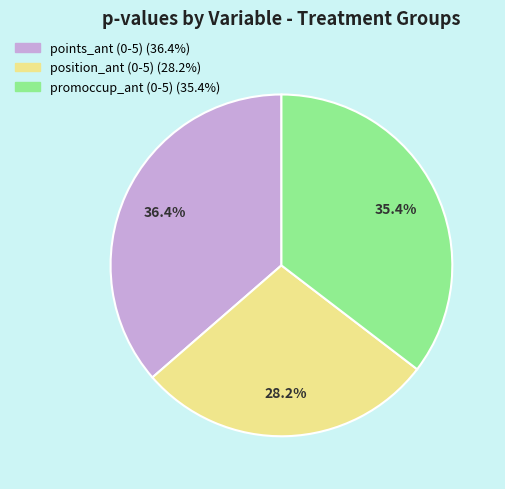

Is there a majority slice in this chart?

No